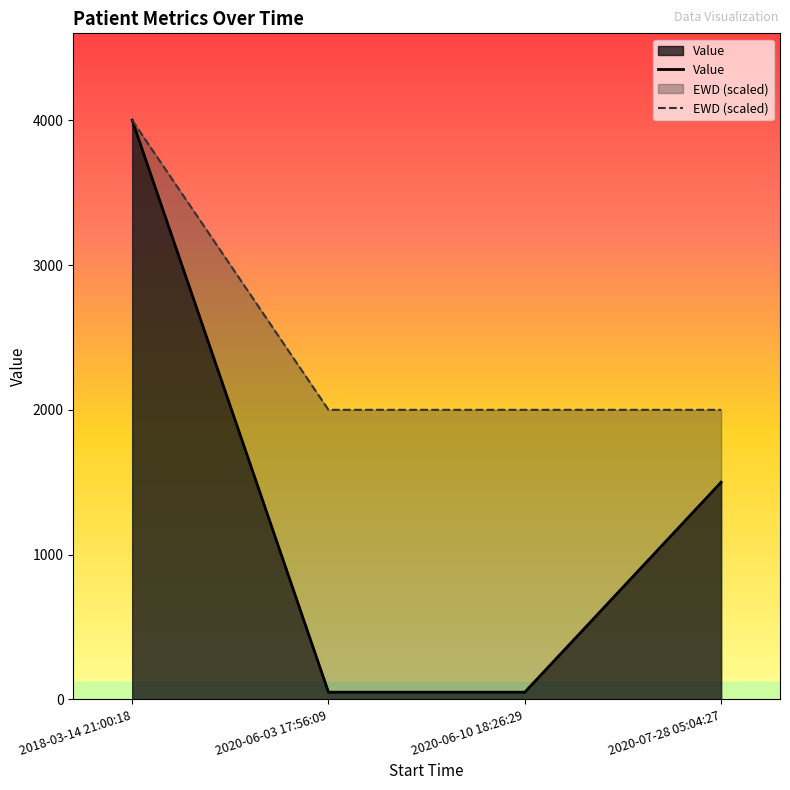

What is the total value across all series at 2020-06-10 18:26:29?

2050